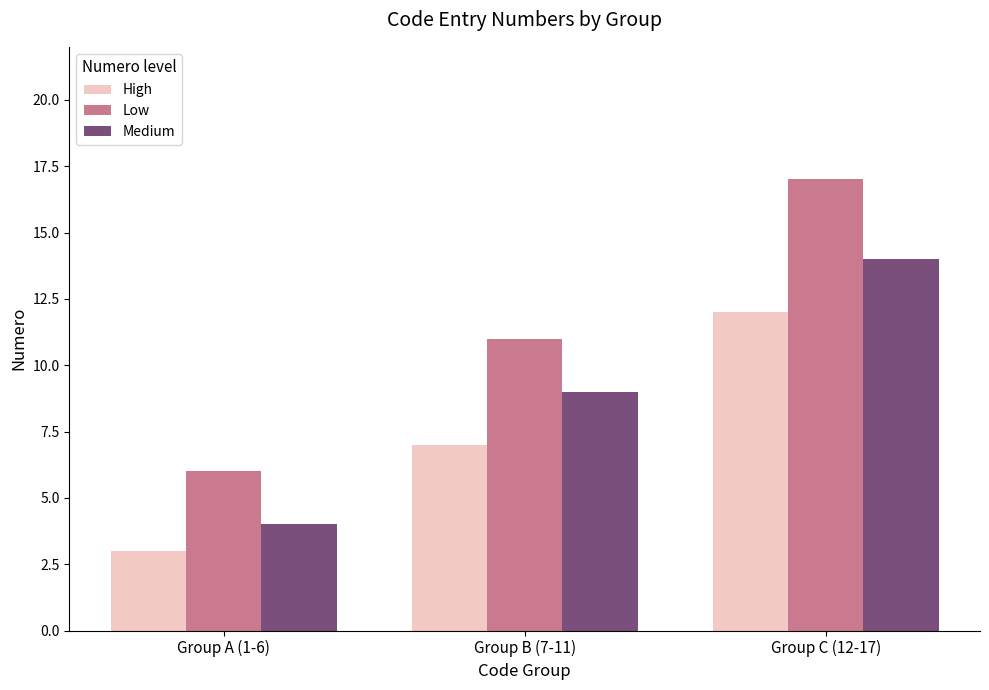

What is the average value of the Medium series?

9